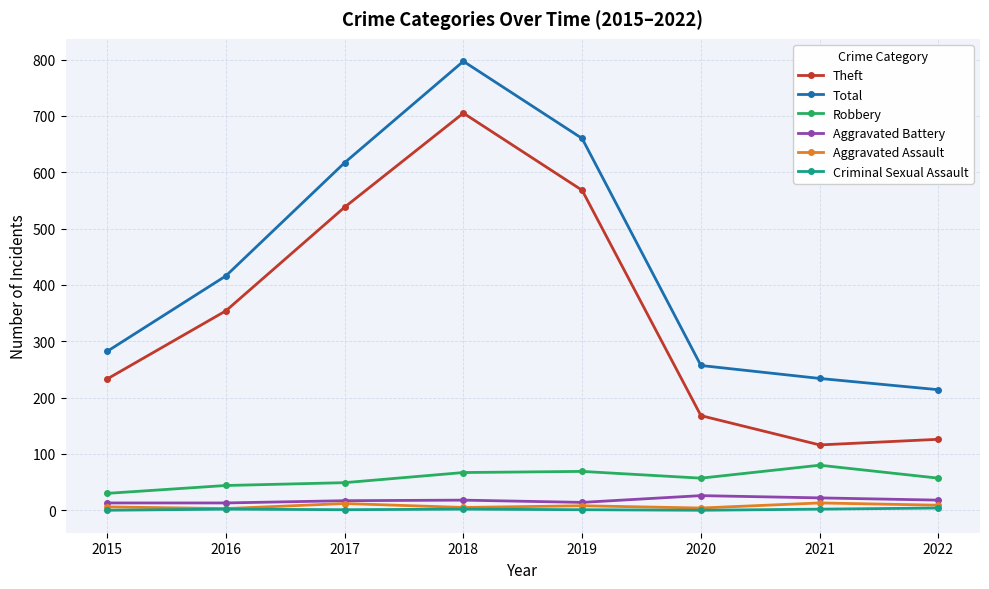

The Robbery series shows 101 at 2019. True or false?

False